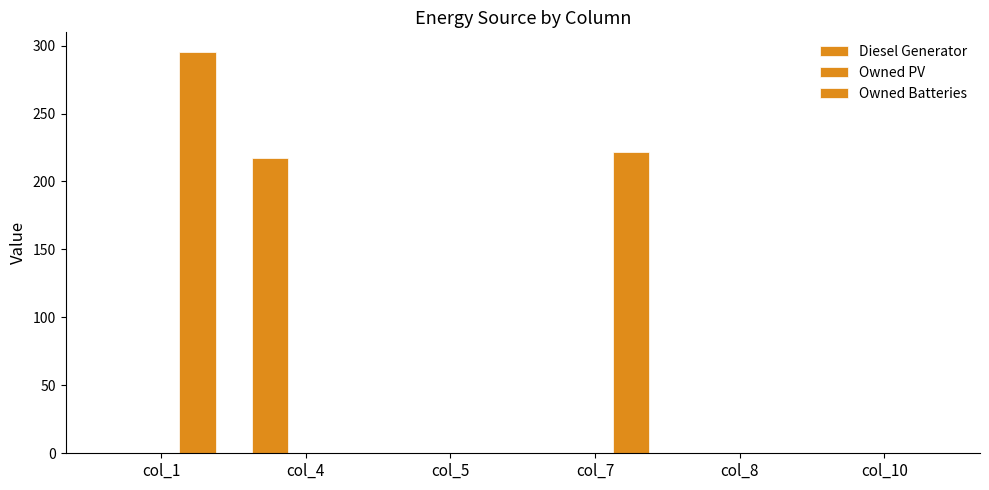

How many values in the Diesel Generator series exceed 0?

1